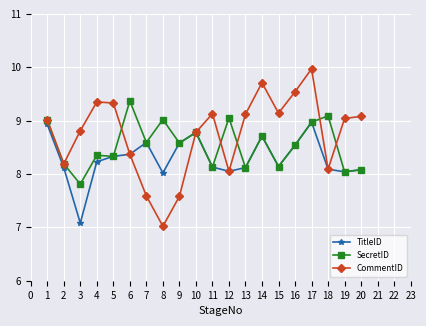

What is the value of the CommentID point at the 18th from the left?

8.1